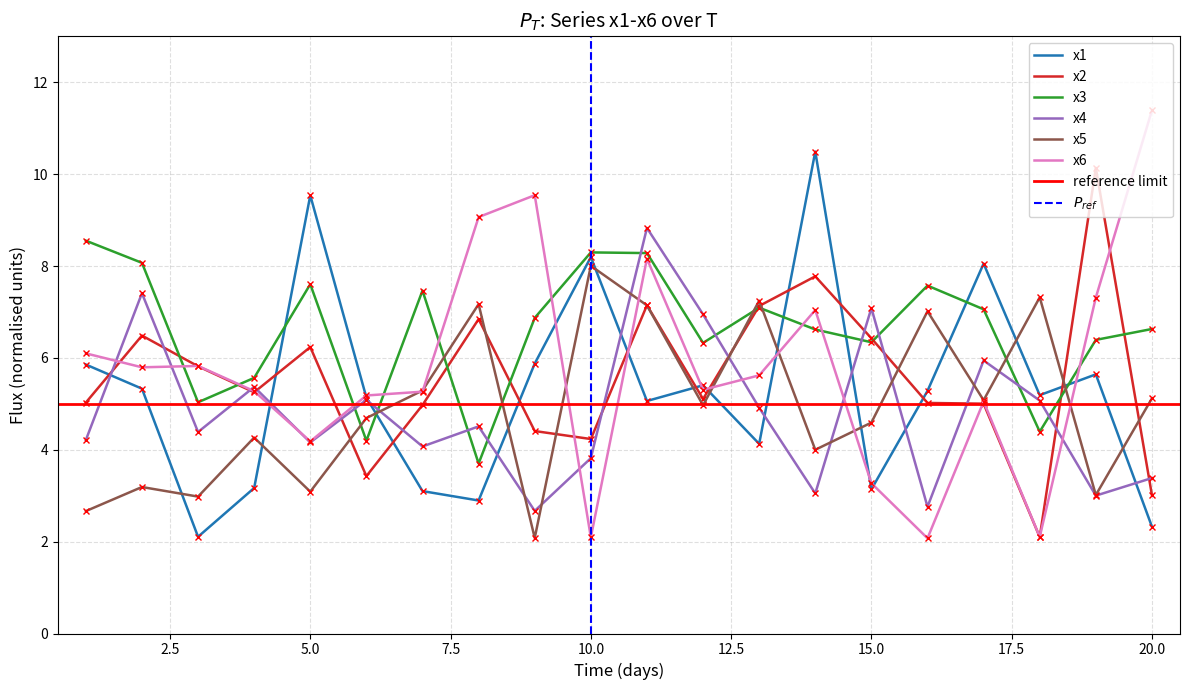

Reading left to right, what are all the values shown in this chart?

x1: 1=5.9	2=5.3	3=2.1	4=3.2	5=9.5	6=5.1	7=3.1	8=2.9	9=5.9	10=8.2	11=5.1	12=5.4	13=4.1	14=10.5	15=3.1	16=5.3	17=8.1	18=5.2	19=5.6	20=2.3
x2: 1=5.0	2=6.5	3=5.8	4=5.3	5=6.2	6=3.4	7=5.0	8=6.8	9=4.4	10=4.2	11=7.1	12=5.1	13=7.1	14=7.8	15=6.4	16=5.0	17=5.0	18=2.1	19=10.1	20=3.0
x3: 1=8.6	2=8.1	3=5.0	4=5.6	5=7.6	6=4.2	7=7.5	8=3.7	9=6.9	10=8.3	11=8.3	12=6.3	13=7.1	14=6.6	15=6.3	16=7.6	17=7.1	18=4.4	19=6.4	20=6.6
x4: 1=4.2	2=7.4	3=4.4	4=5.4	5=4.2	6=5.1	7=4.1	8=4.5	9=2.7	10=3.8	11=8.8	12=6.9	13=4.9	14=3.0	15=7.1	16=2.8	17=5.9	18=5.1	19=3.0	20=3.4
x5: 1=2.7	2=3.2	3=3.0	4=4.3	5=3.1	6=4.7	7=5.3	8=7.2	9=2.1	10=8.0	11=7.1	12=5.0	13=7.2	14=4.0	15=4.6	16=7.0	17=5.1	18=7.3	19=3.0	20=5.1
x6: 1=6.1	2=5.8	3=5.8	4=5.3	5=4.2	6=5.2	7=5.3	8=9.1	9=9.5	10=2.1	11=8.2	12=5.3	13=5.6	14=7.0	15=3.3	16=2.1	17=5.0	18=2.1	19=7.3	20=11.4